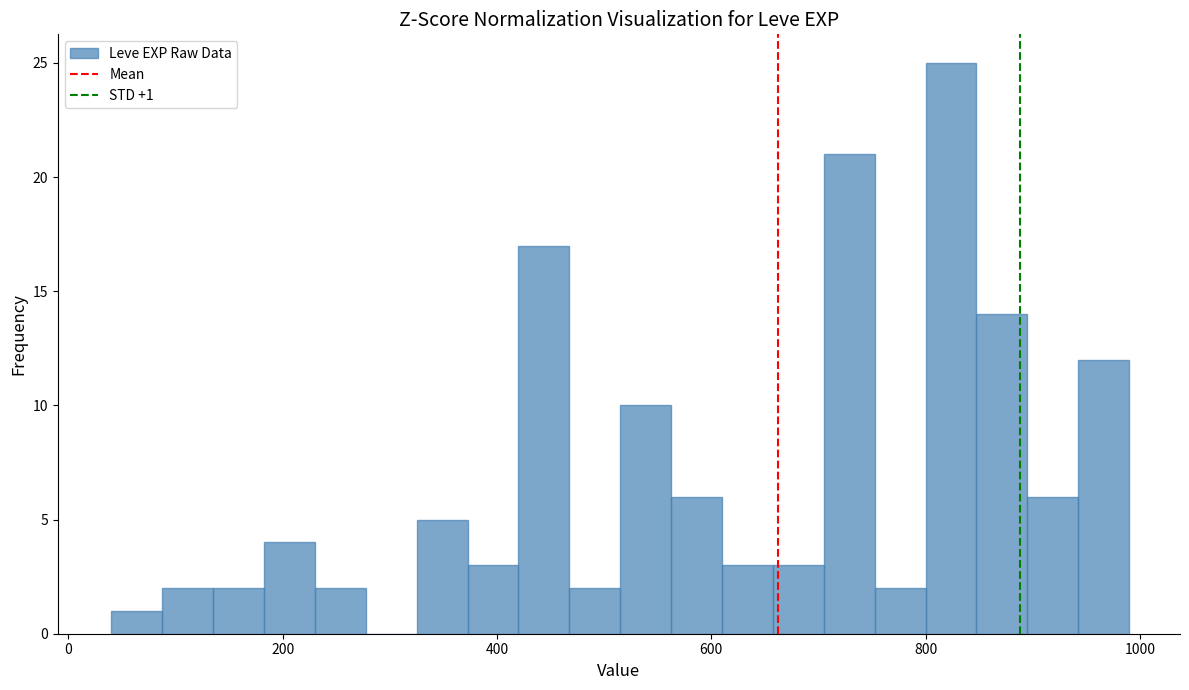

Around what value on the x-axis is the tallest bar? Give the approximate position of its centre, as read against the axis.

820